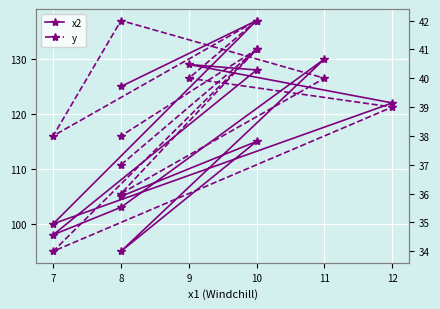

True or false: y and x2 cross at least once.

False